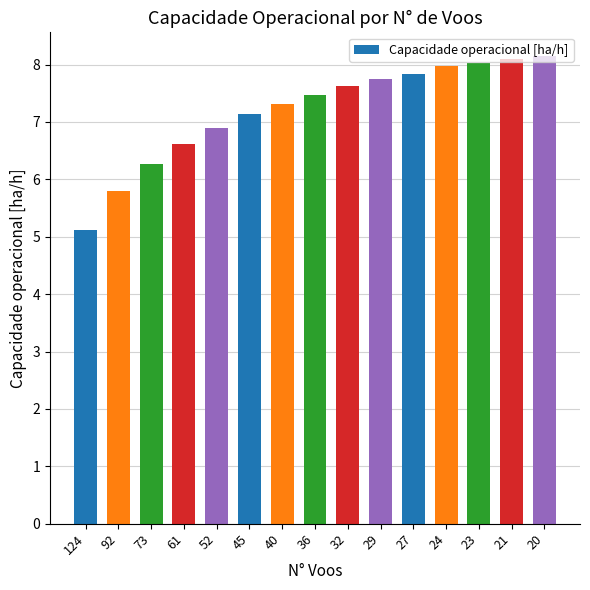

Where does the data first go above 7?

45